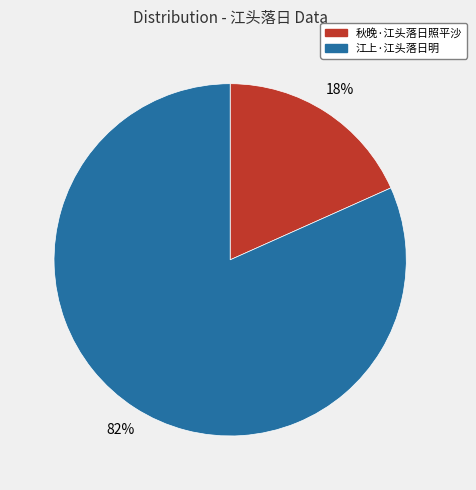

Does any single category account for the majority?

Yes